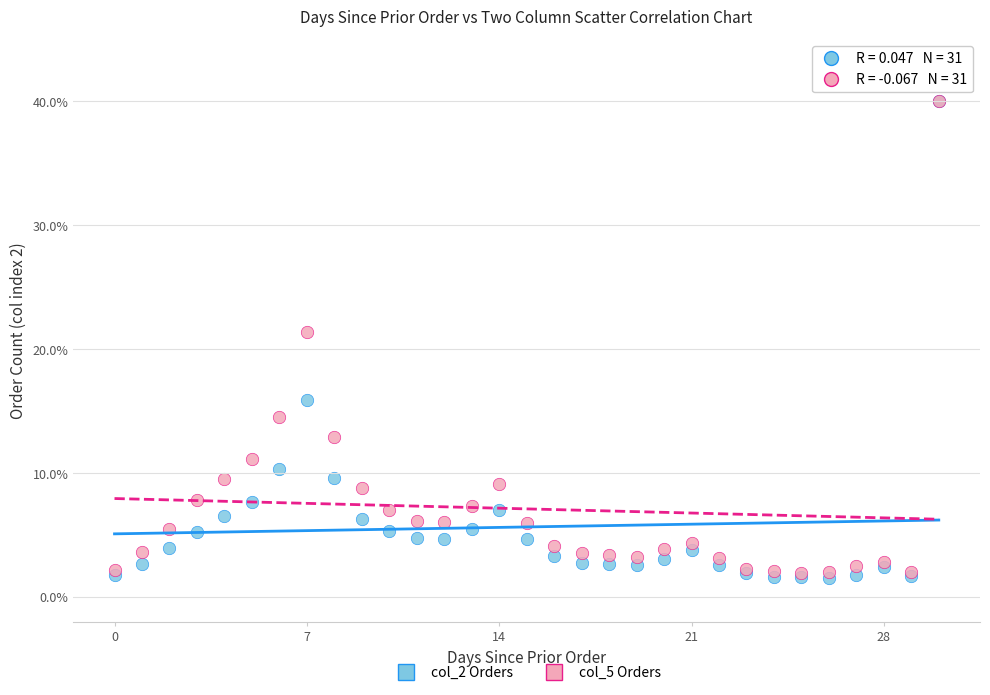

Across all series, what Y value is closest to 20?

21.4